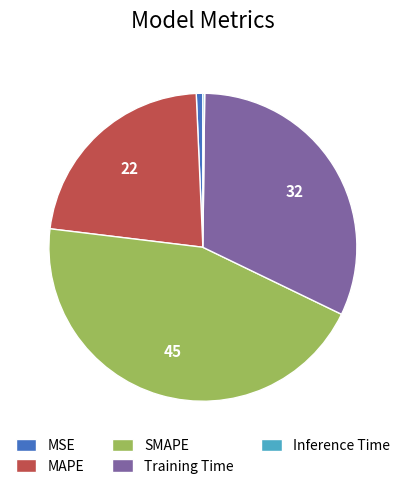

Which category has the biggest portion of the pie?

SMAPE